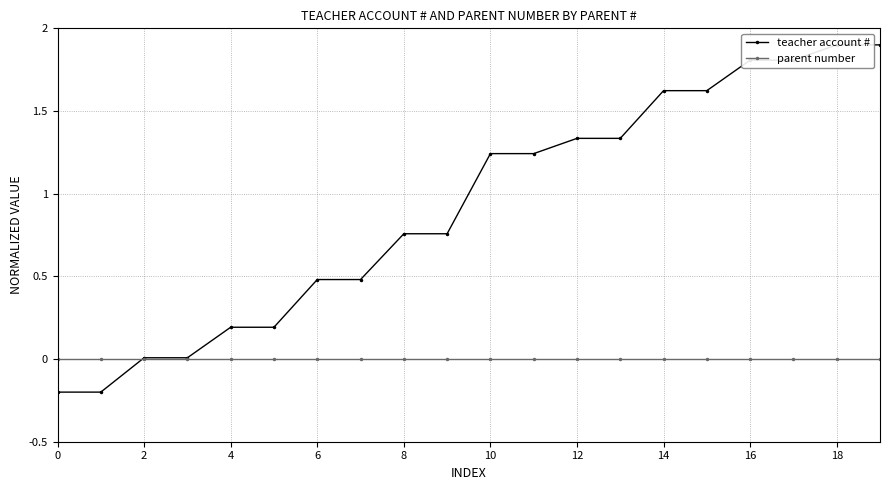

Between 2 and 13, which series saw the biggest shift?

teacher account #